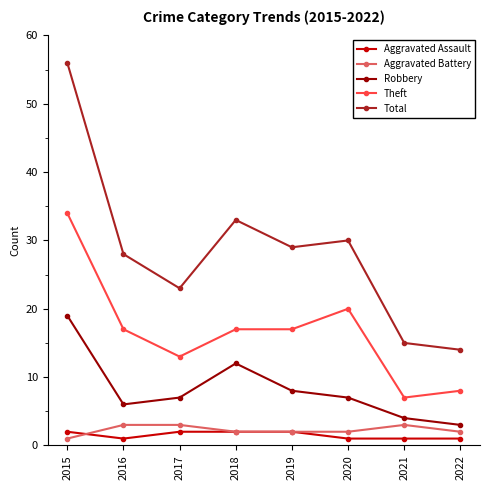

What is the value of the Total point at the 3rd from the left?

23